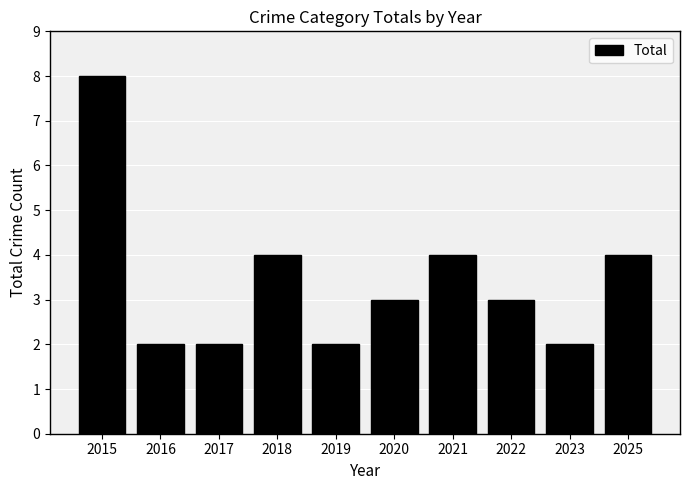

Is it true that the value at 2015 is 8?

True